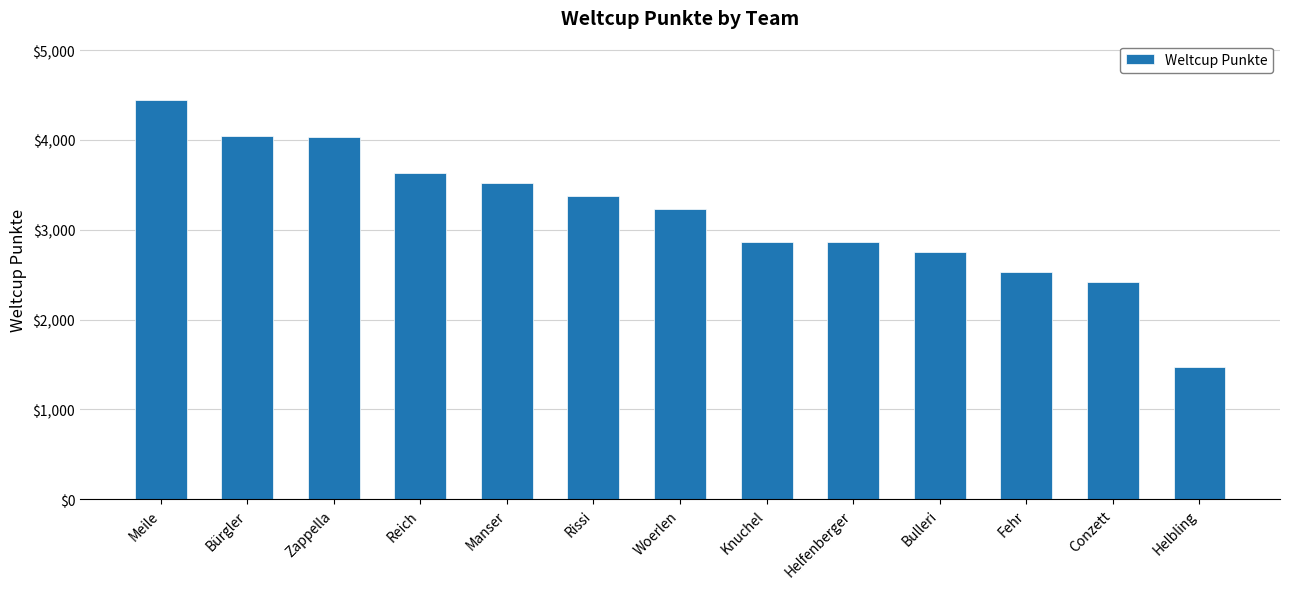

True or false: the data shows 4046 at Bürgler.

True